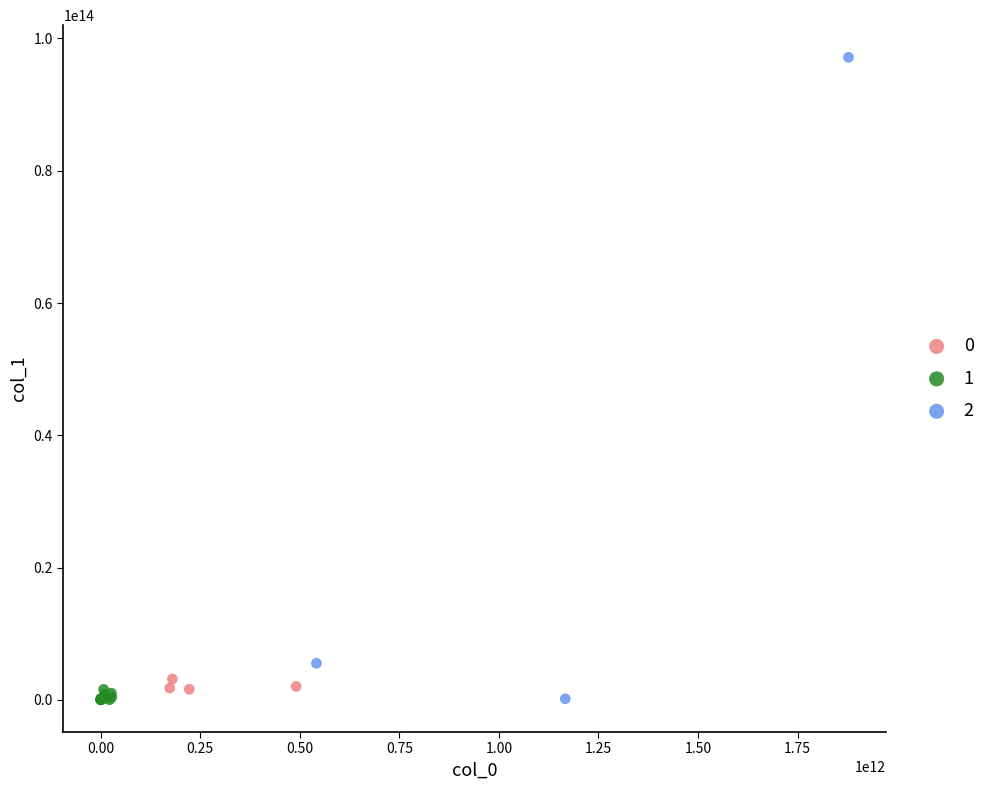

What are all the series names shown in the legend?

0, 1, 2